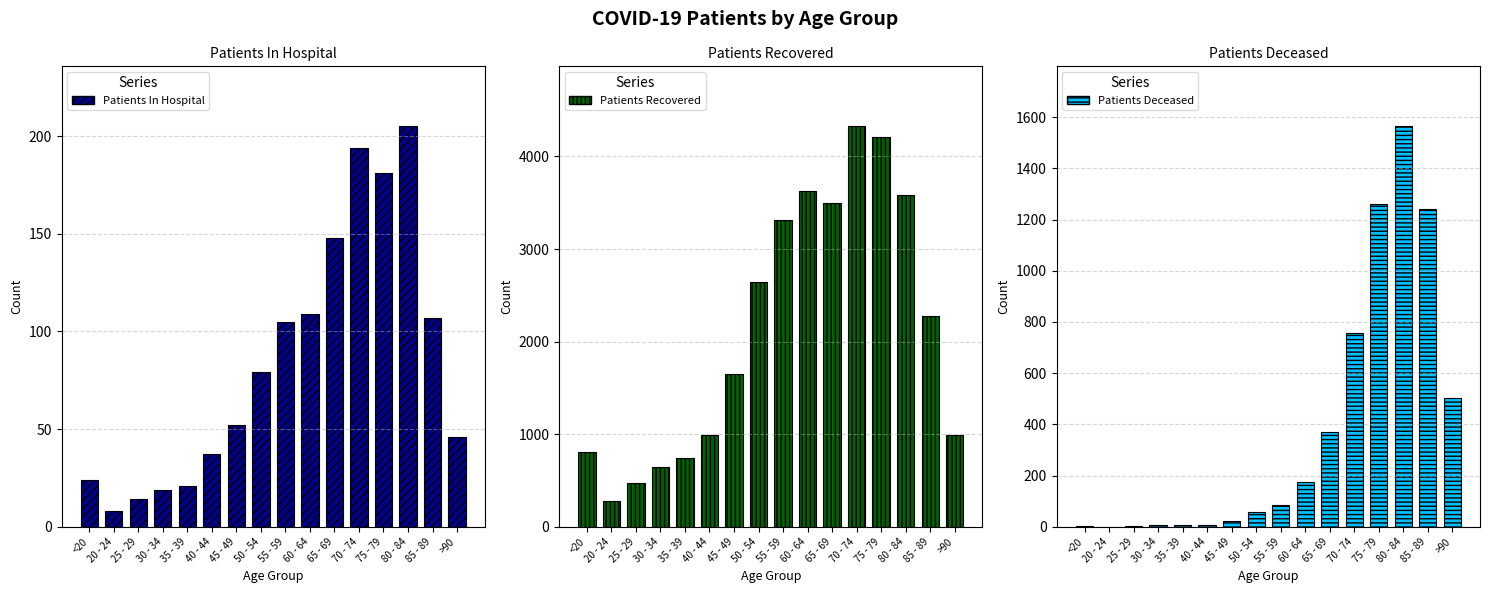

Which category has the highest value in the patients_deceased series?

80 - 84